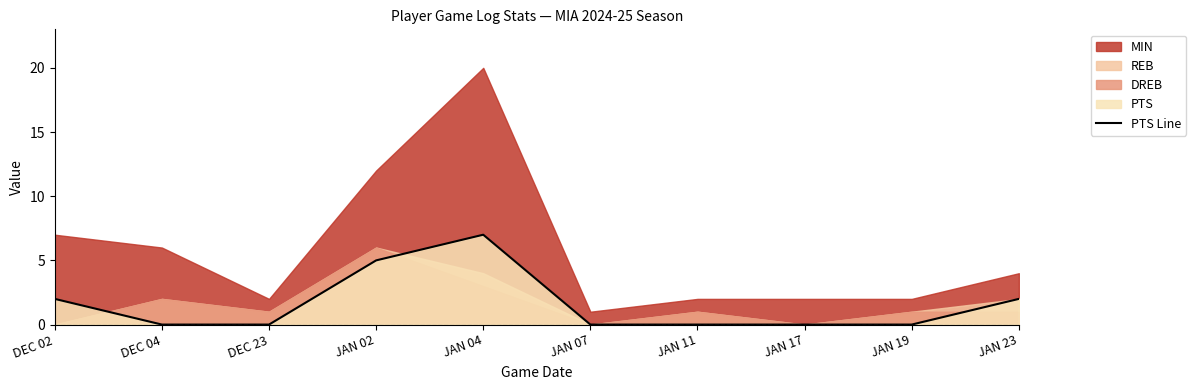

True or false: PTS Line has a value of 5 at JAN 19.

False